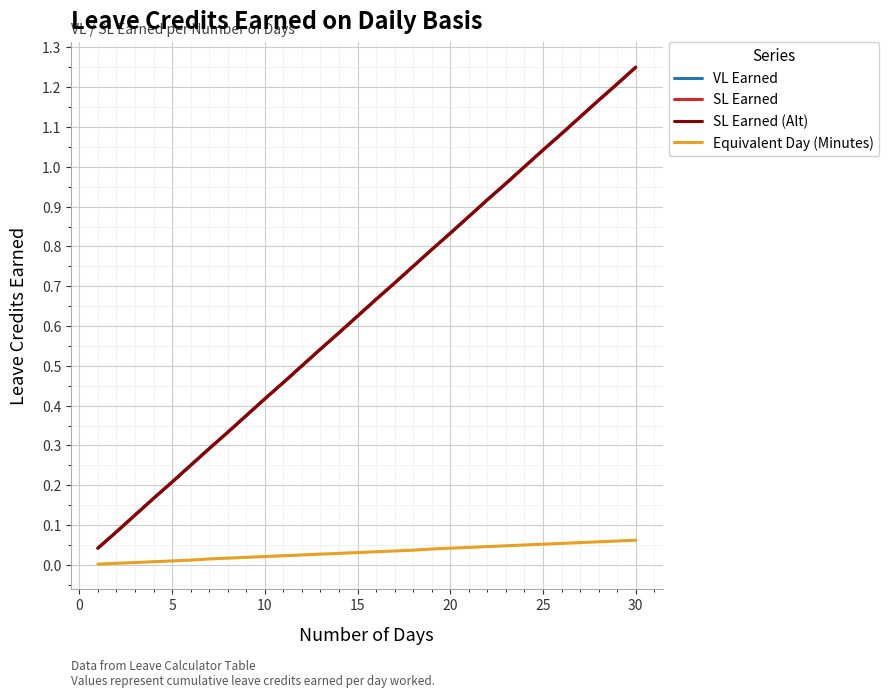

Is this an area chart (filled region under the line)?

No